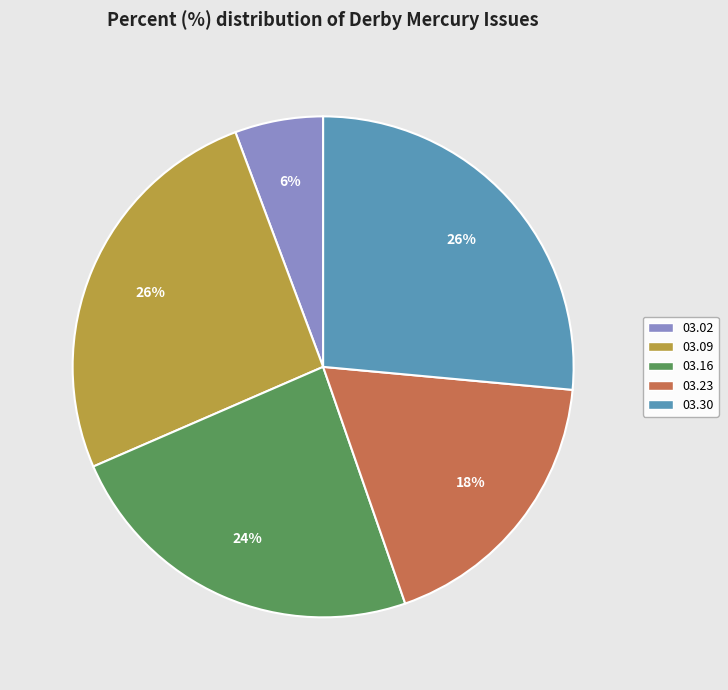

Is there a majority slice in this chart?

No